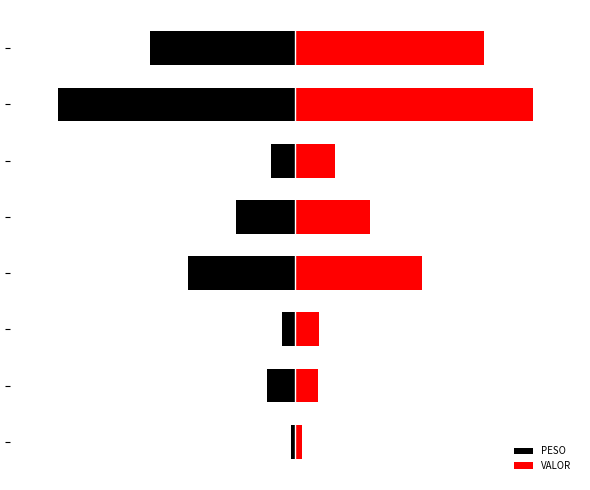

Which series has the widest spread of values?

PESO